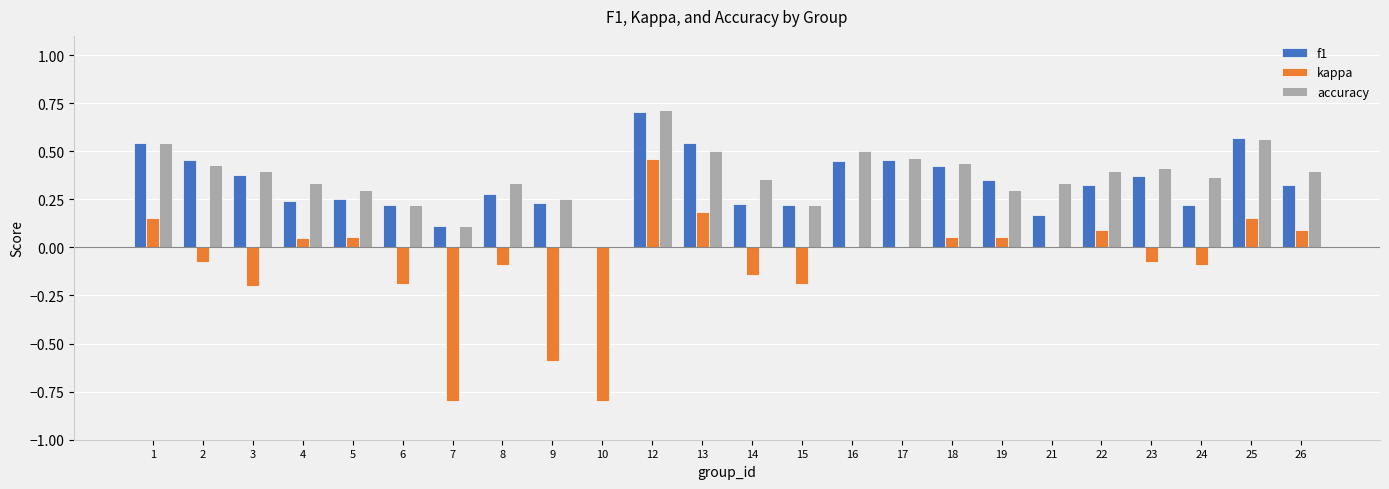

Is the value of accuracy at 3 greater than the value of kappa at 24?

Yes